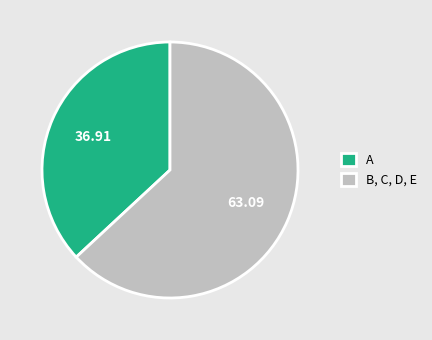

Which category has the biggest portion of the pie?

B, C, D, E